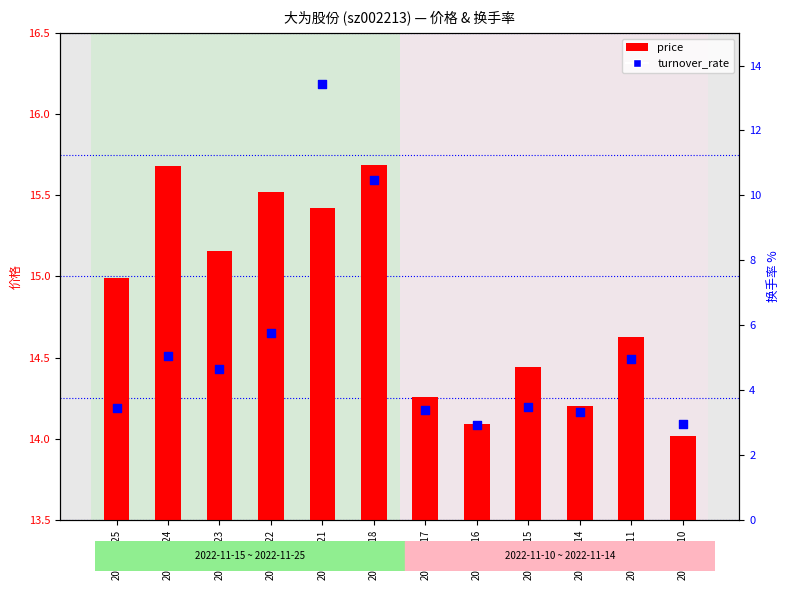

Which series has the largest Y range (max minus min)?

turnover_rate